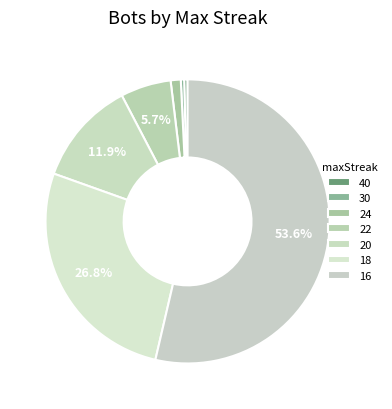

To the nearest percent, what is the combined percentage of 30 and 16?

54%